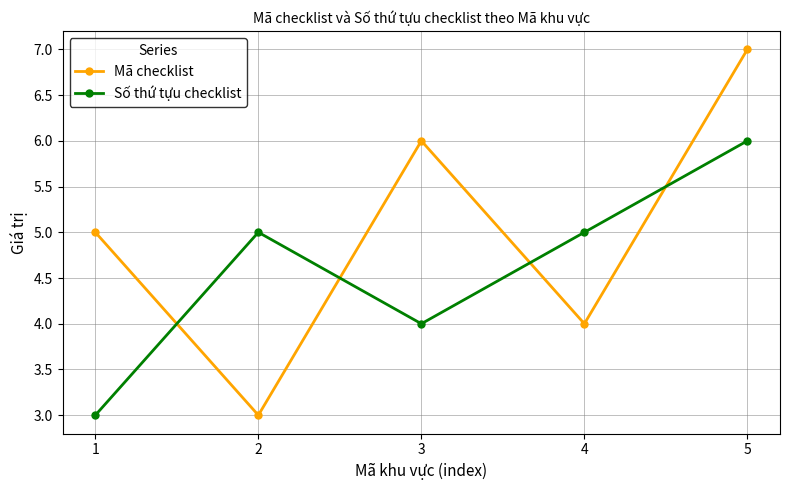

Is the value of Mã checklist at 5 greater than the value of Số thứ tựu checklist at 2?

Yes